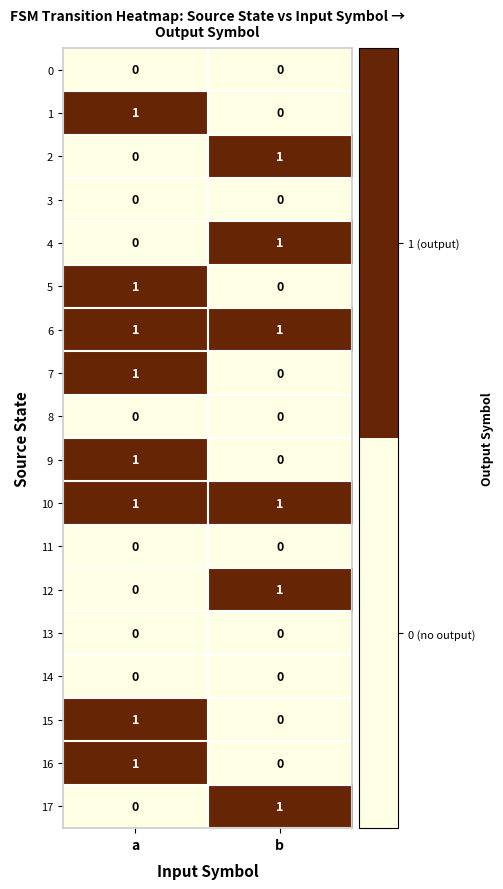

Rank the categories by 12 value from highest to lowest.

b, a